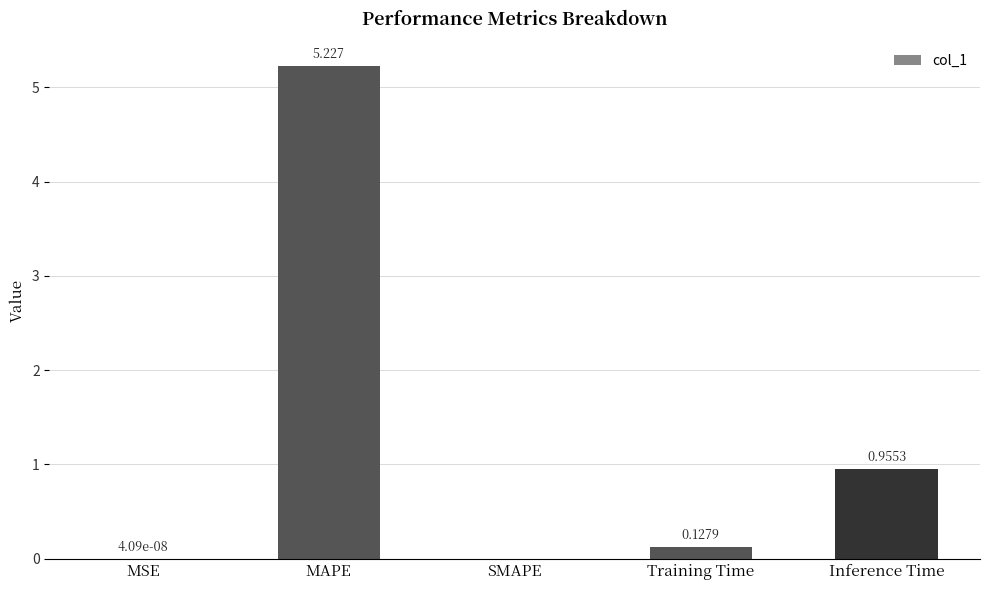

Which has a higher value, MAPE or SMAPE?

MAPE